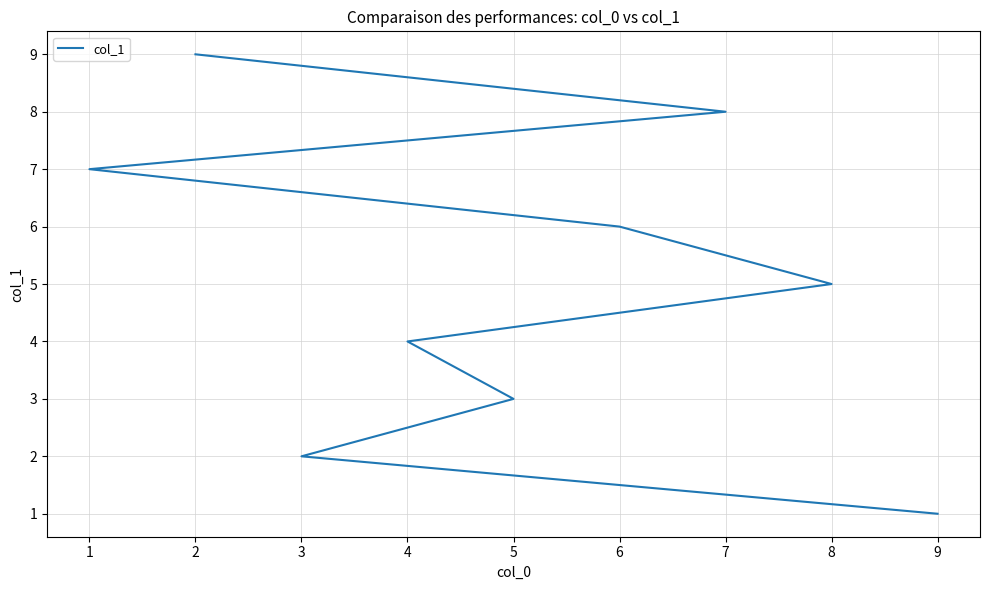

True or false: the data has more than 0 interior local peaks.

False